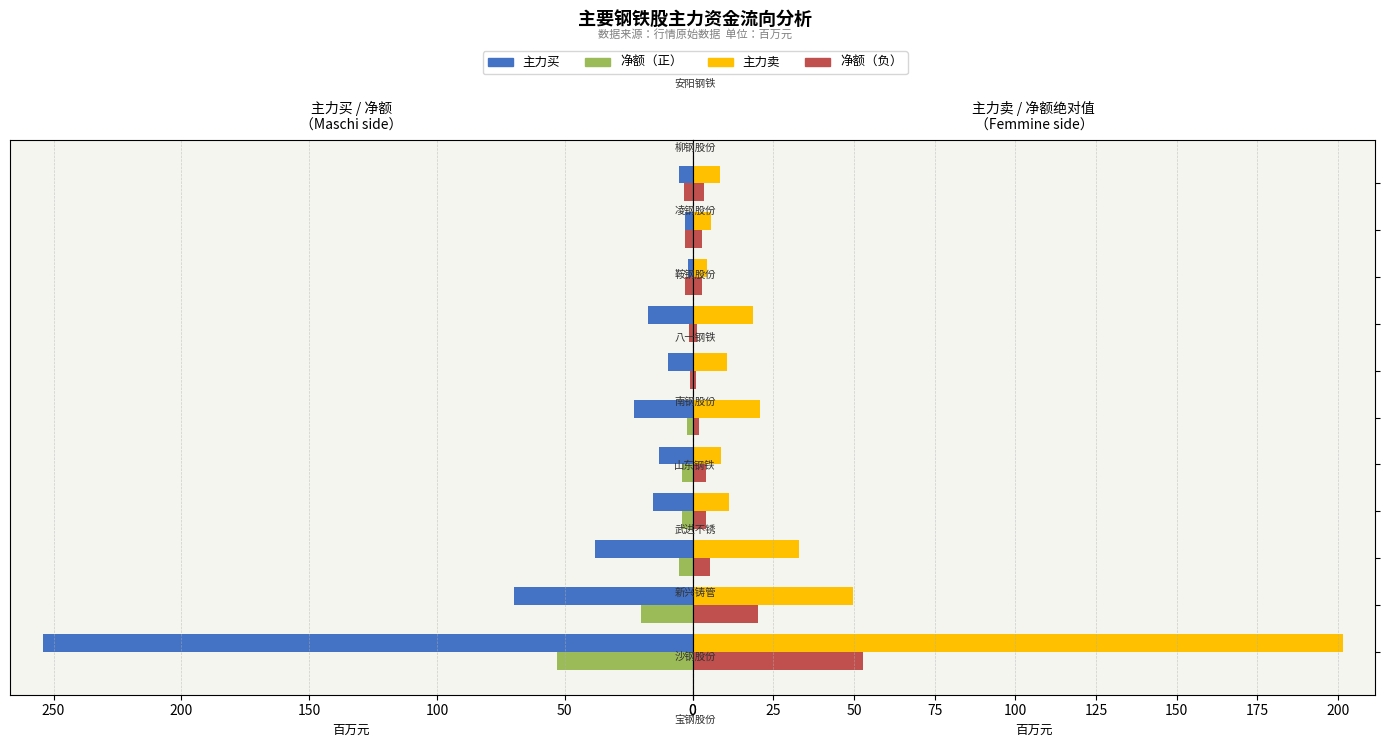

What is the difference between the second highest and minimum values in the 净额绝对值 series?

19.0